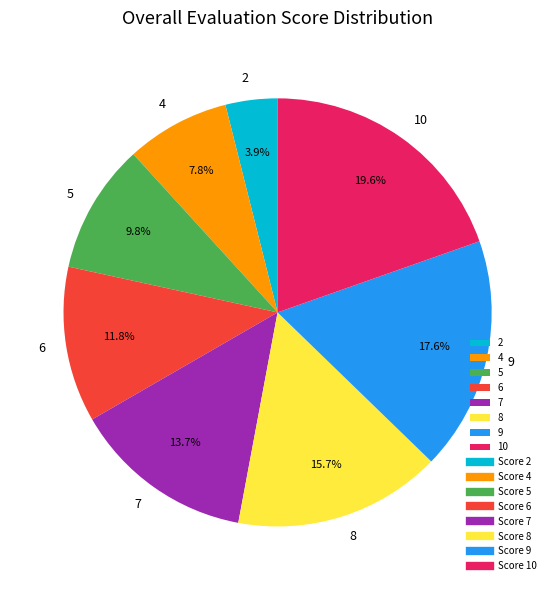

Is it true that 8 is 16% of the pie?

True